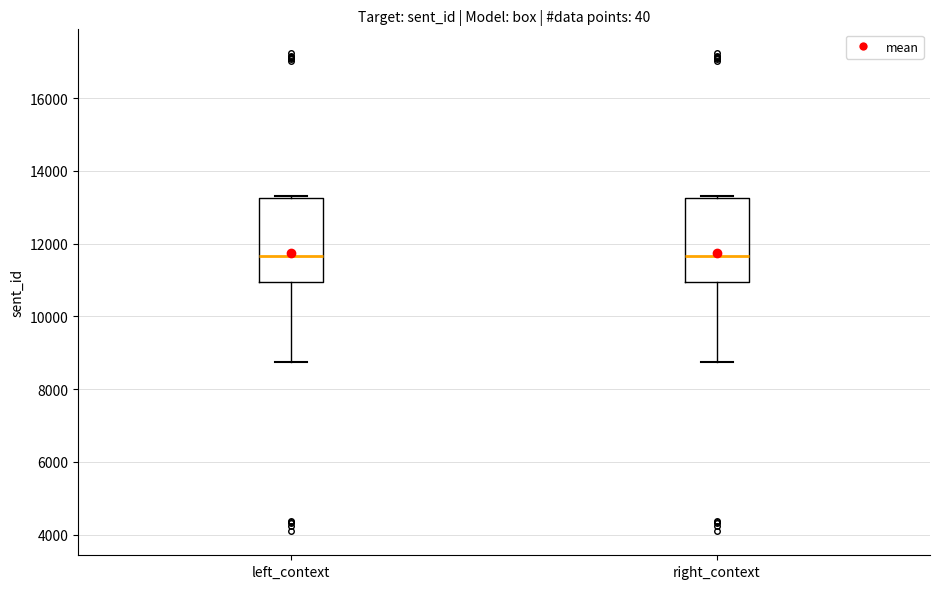

Where does the lower whisker of the box for left_context end on the y-axis? The values are not printed on the chart, so give them approximately, as read against the axis.

8800